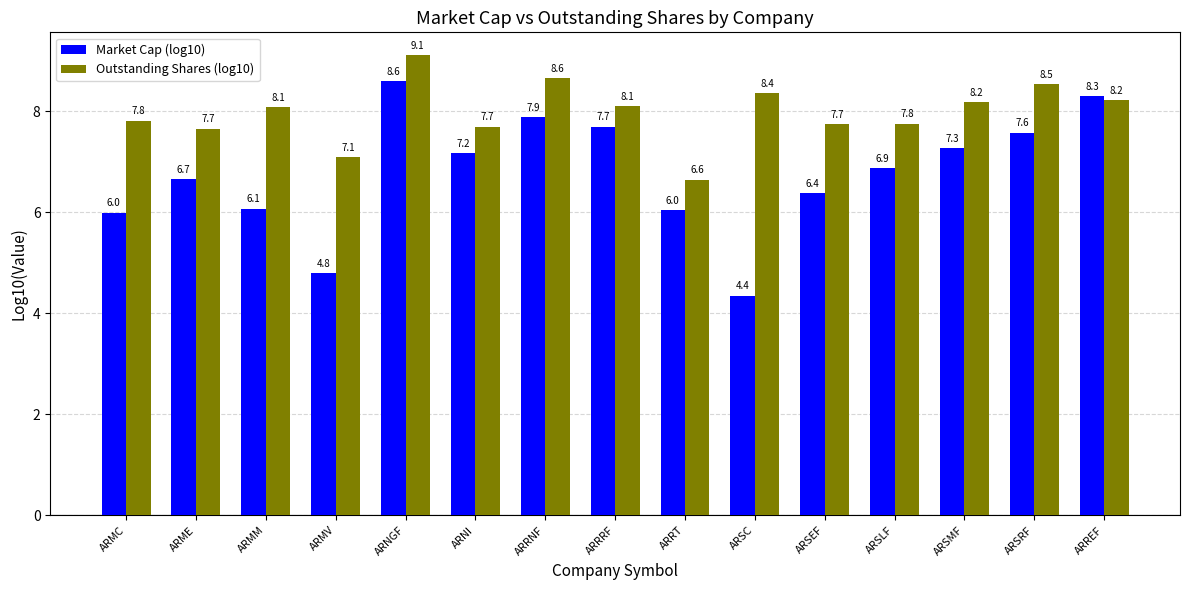

Rank the series at ARMV from highest to lowest value.

Outstanding Shares (log10), Market Cap (log10)